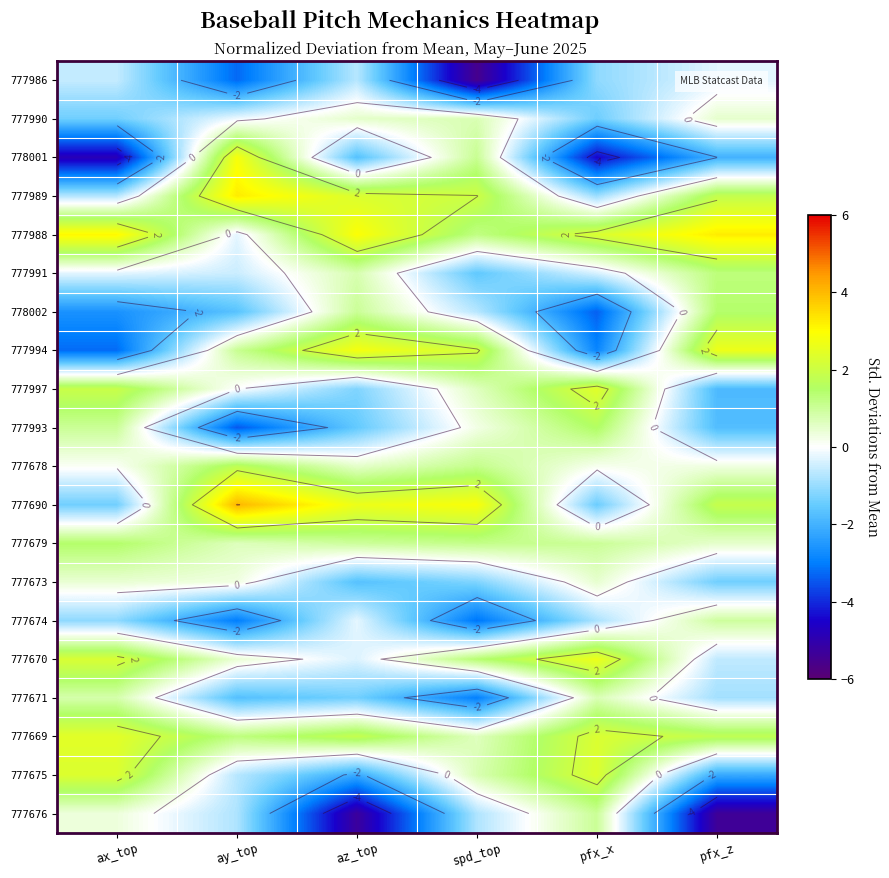

At which label does 777997 reach its peak?

pfx_x